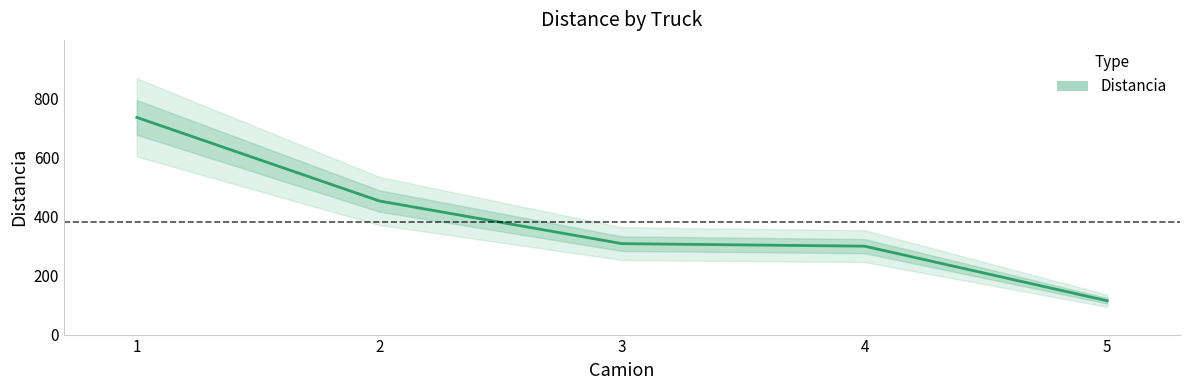

What is the difference between the second highest and second lowest values?

153.3